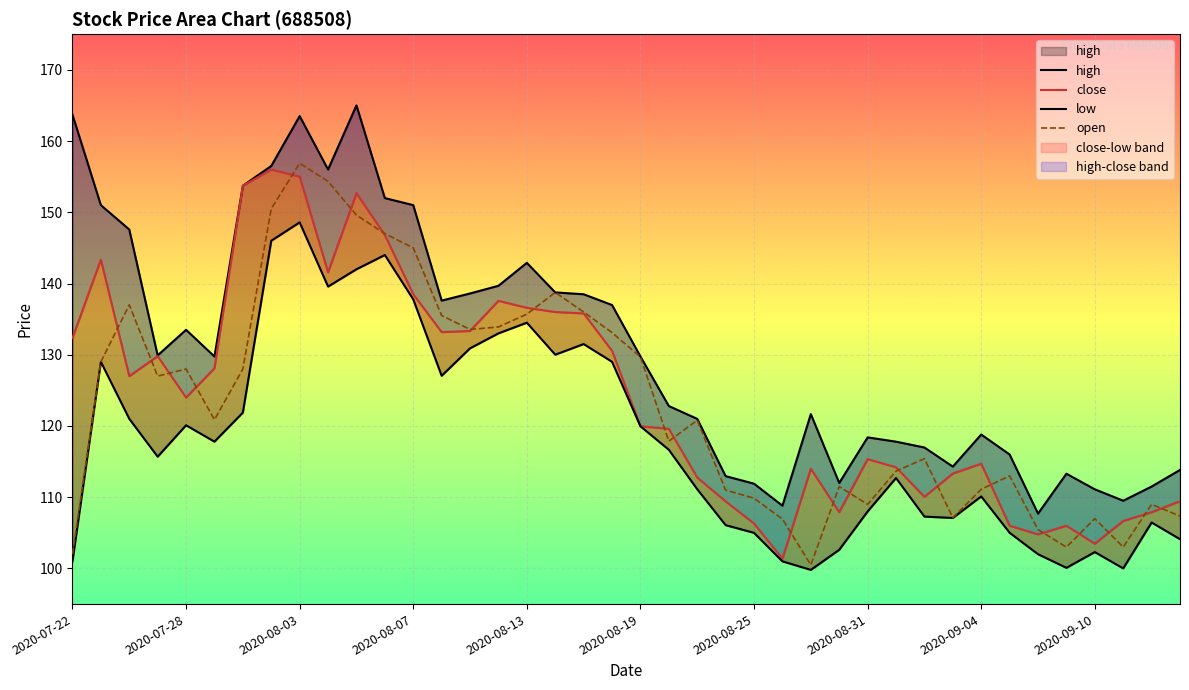

What is the spread (max minus min) of values at 2020-08-06?

8.0